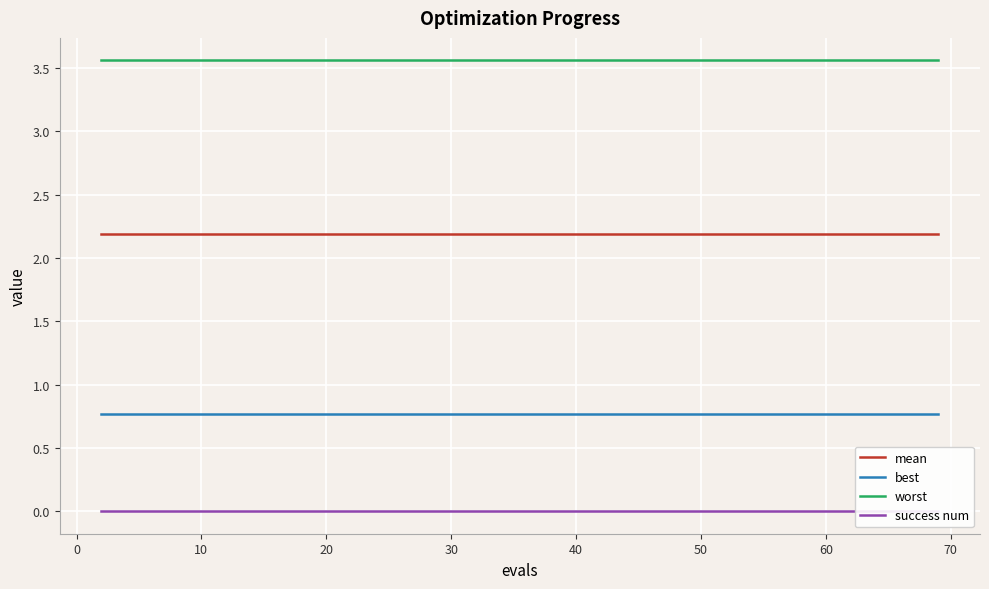

Is it true that best equals 0.4 at 10?

False